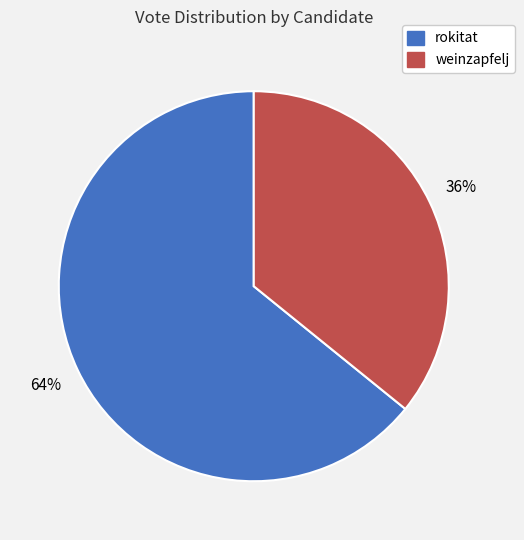

To the nearest percent, what is the average slice percentage?

50%